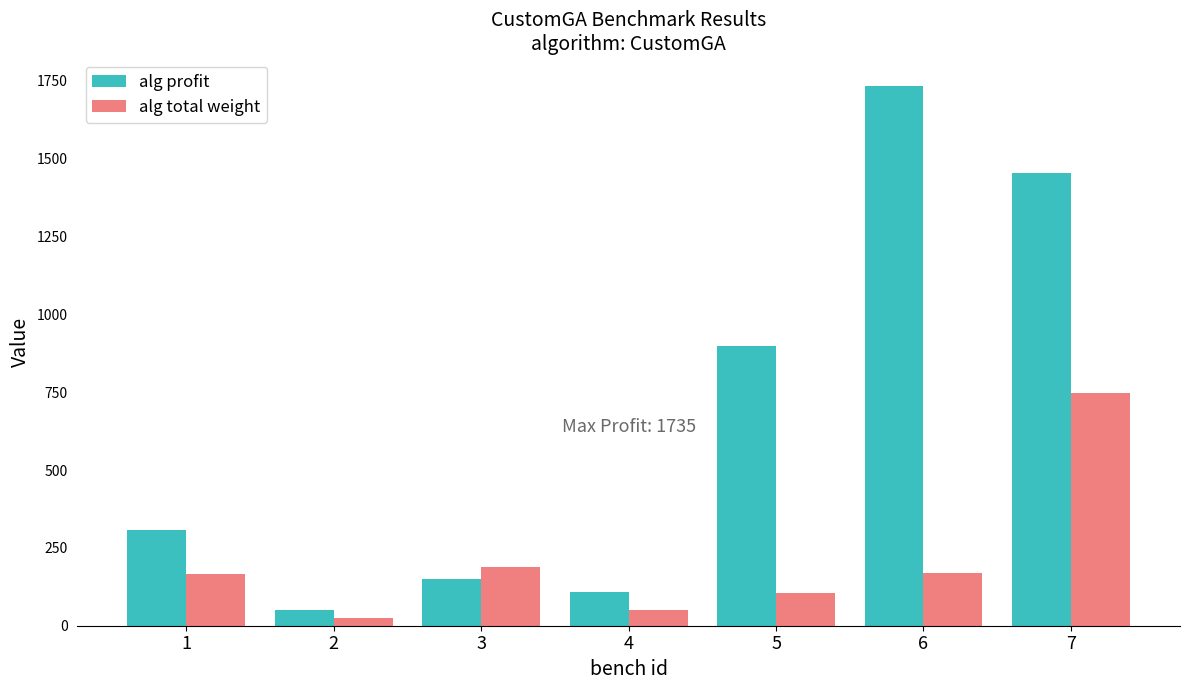

What is the highest value of the alg profit series?

1735